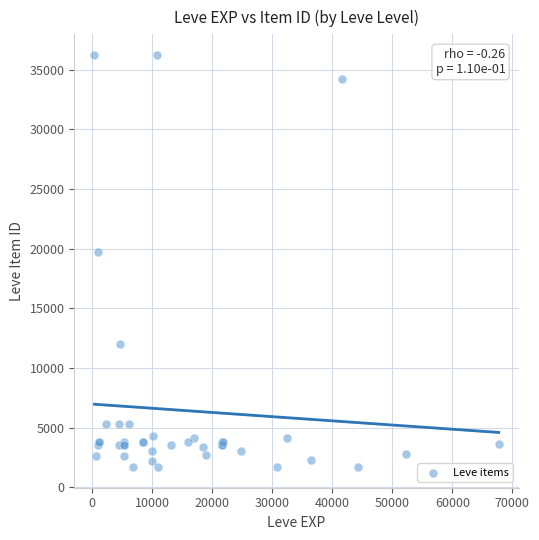

What Y value in the scatter plot is closest to 18967?

19744